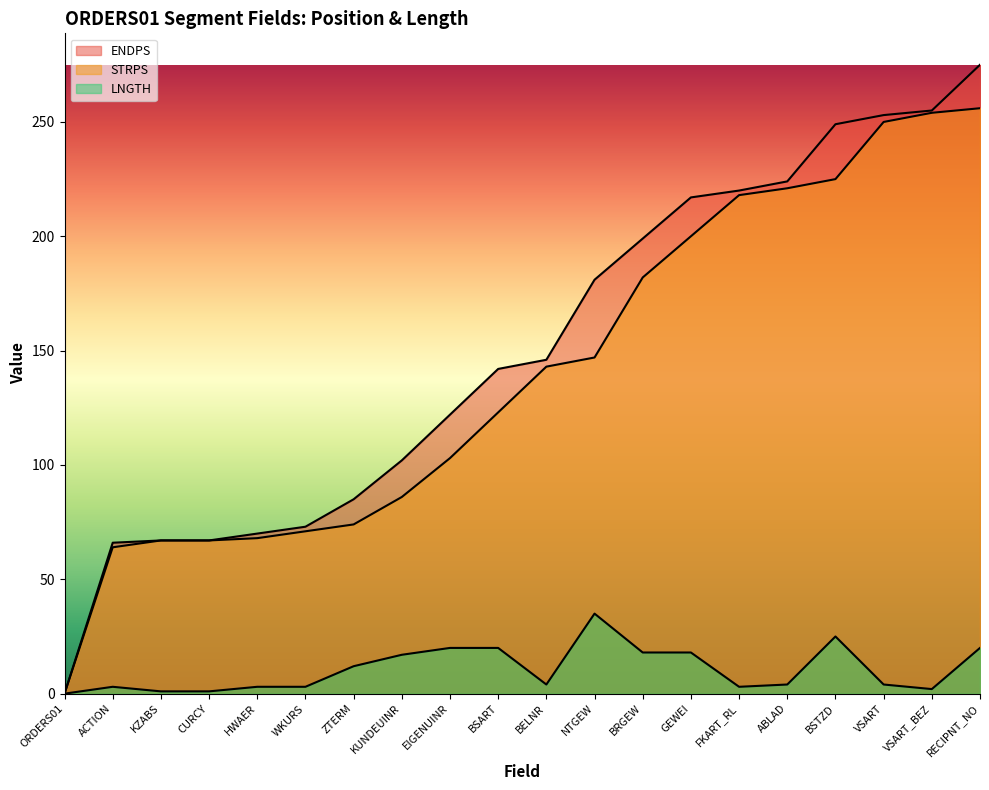

What is the label of the 17th point from the left?

BSTZD